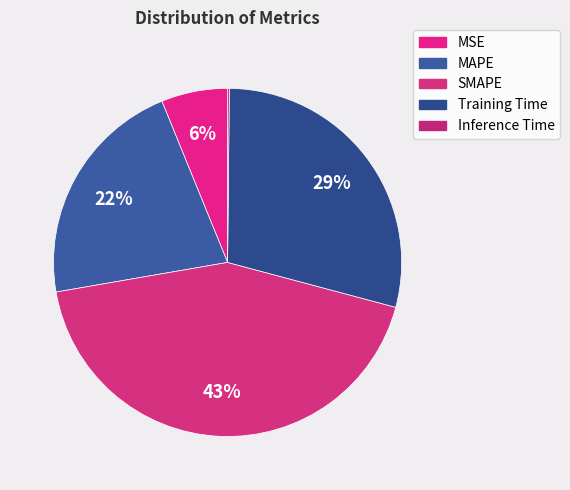

What percentage is the SMAPE slice, to the nearest percent?

43%